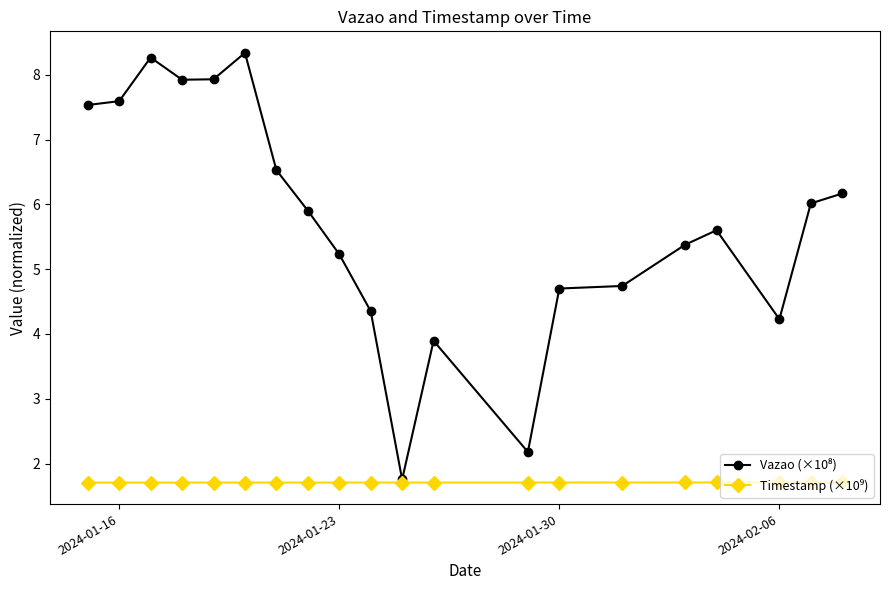

At how many categories does at least one series exceed 2?

19